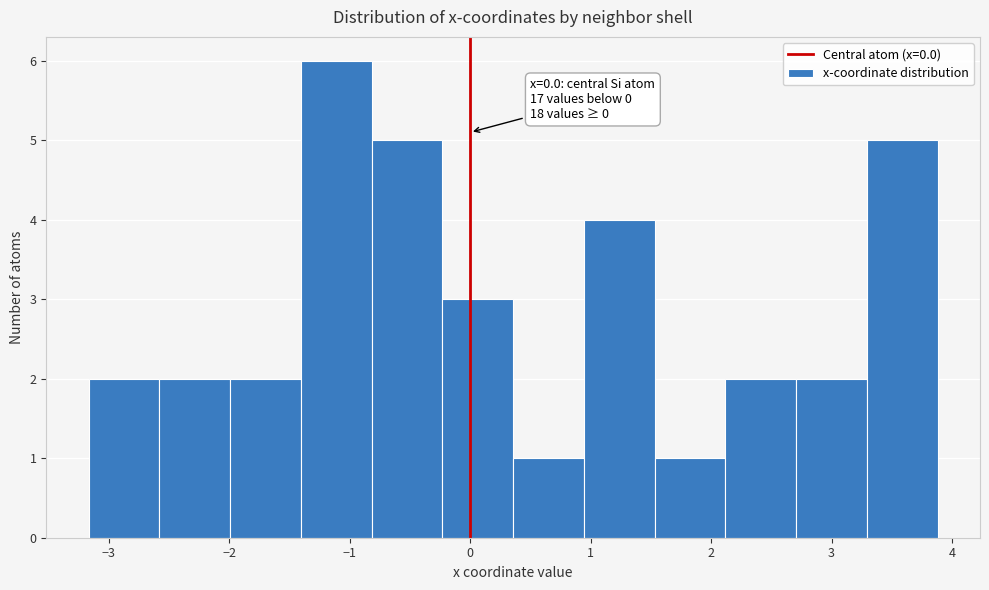

Over which range of the x-axis is the bar tallest?

-1.4 to -0.8